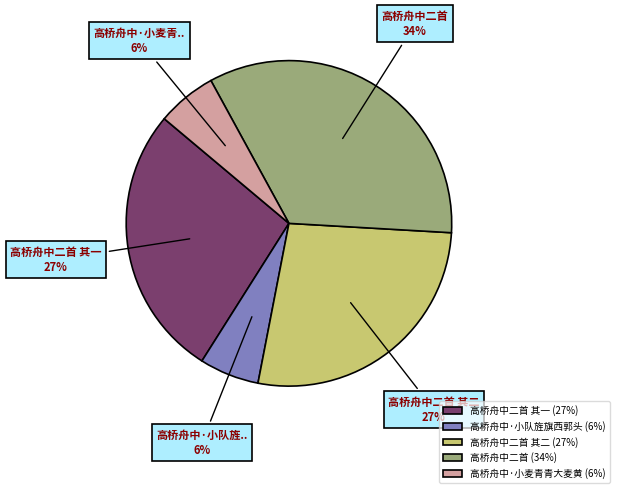

Is it true that 高桥舟中·小麦青青大麦黄 (6%) is 6% of the pie?

True